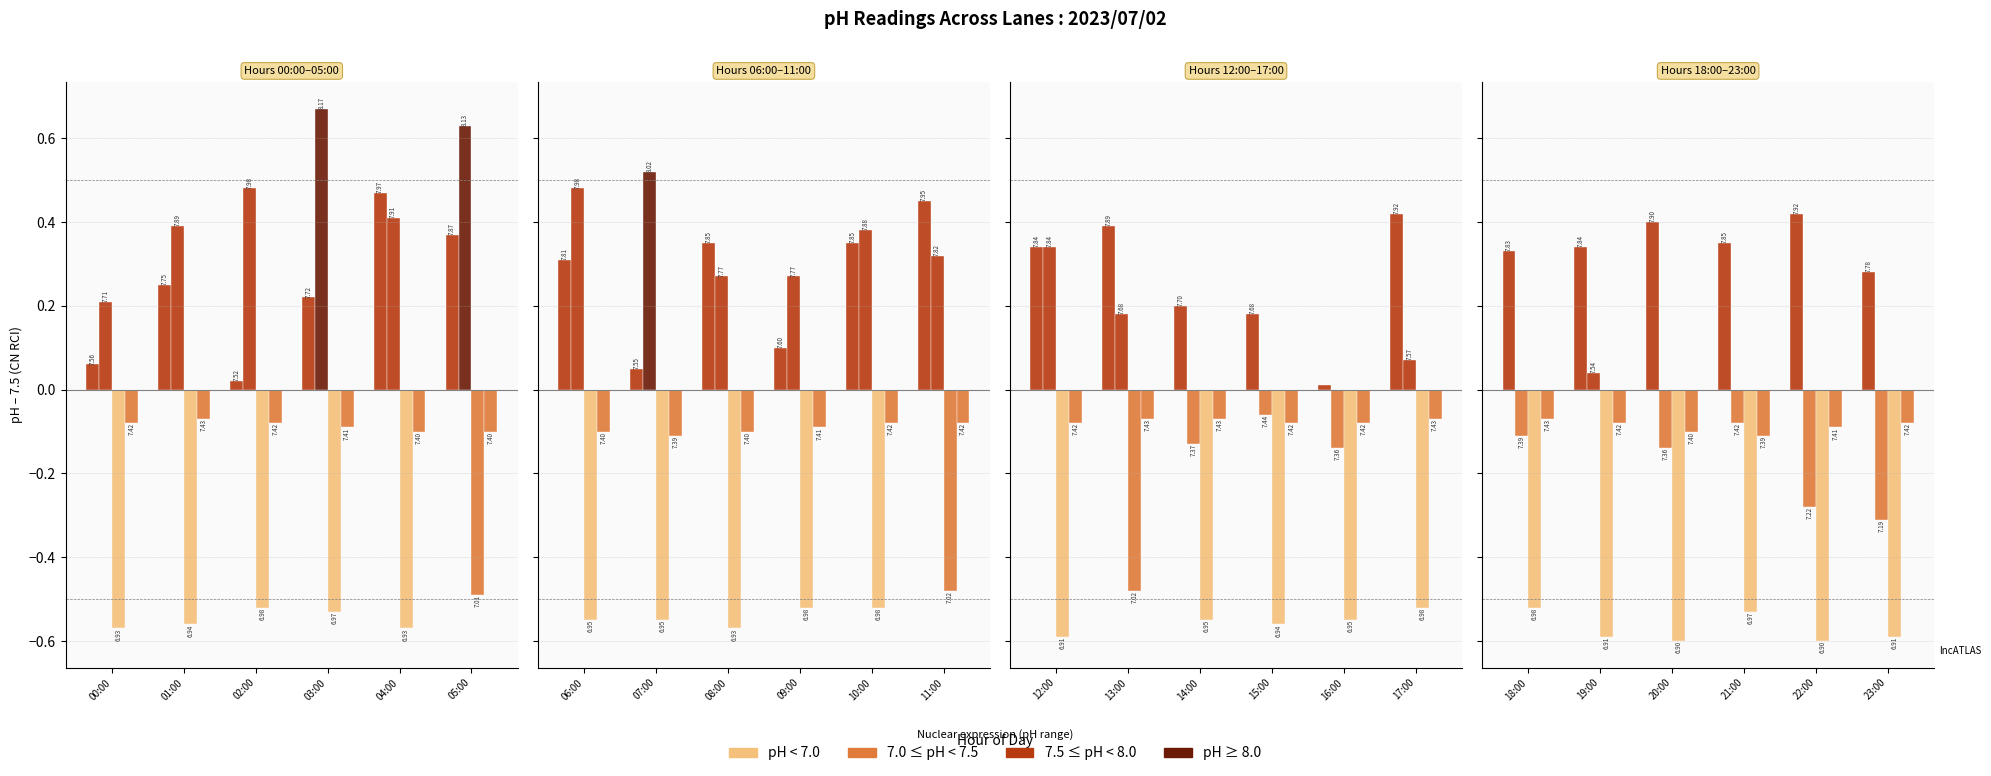

What is the label of the 4th bar from the left?

21:00